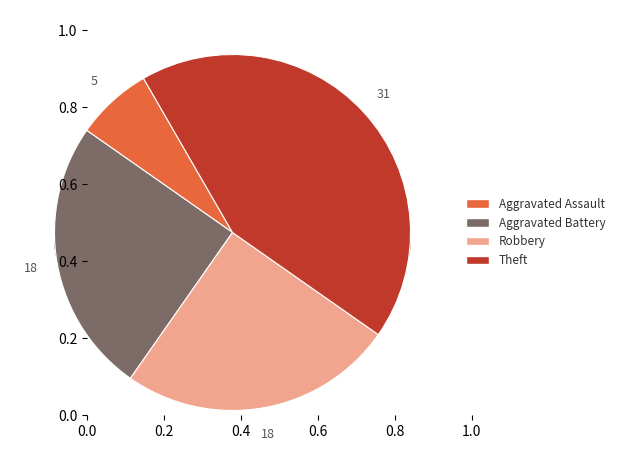

To the nearest percent, what percentage of the pie is Aggravated Assault?

7%